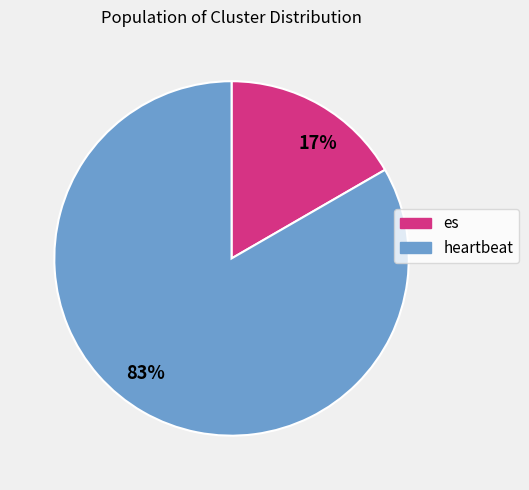

Rank the categories by value from lowest to highest.

es, heartbeat